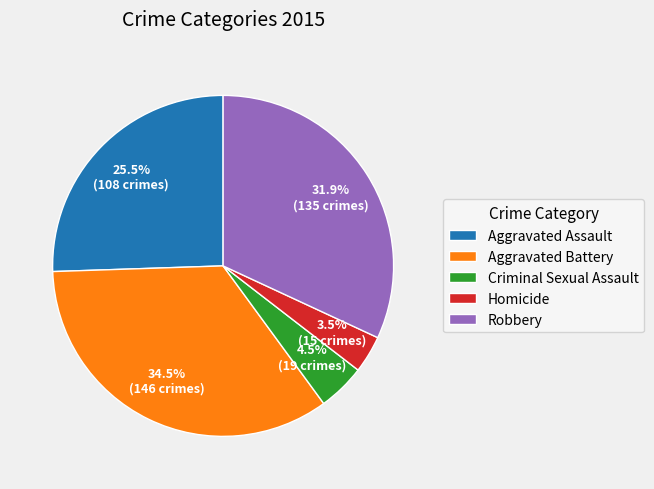

Which slice is the smallest?

Homicide